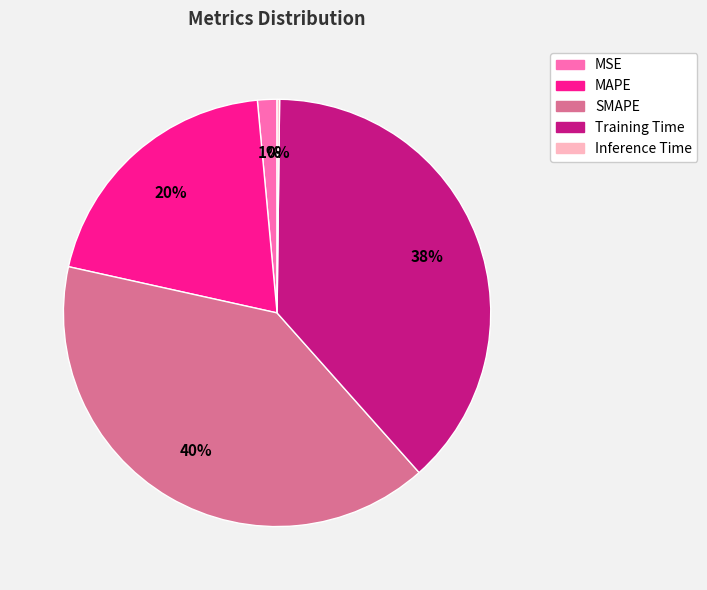

Is there any slice that represents more than half of the pie?

No